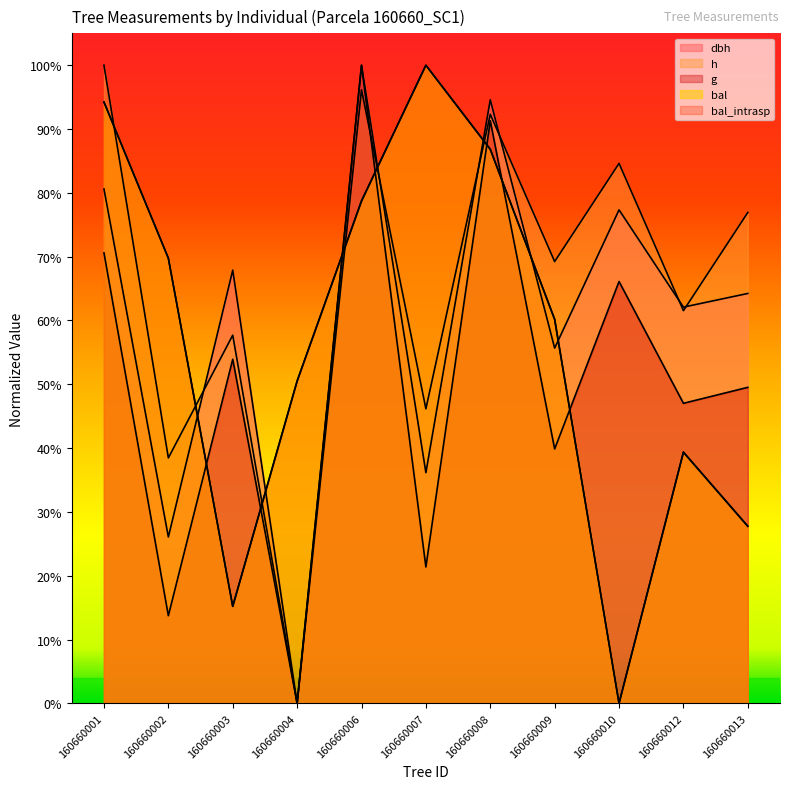

How many intersections are there between bal and dbh?

7